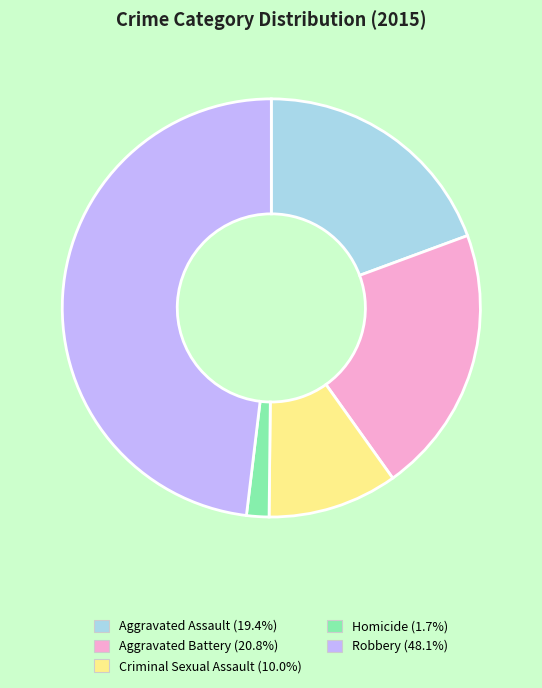

Combined, do Aggravated Assault and Homicide account for over 50%?

No